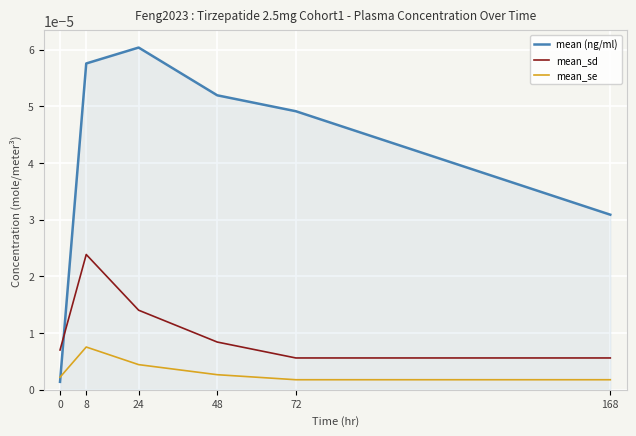

Does the chart display data point markers on the line(s)?

No